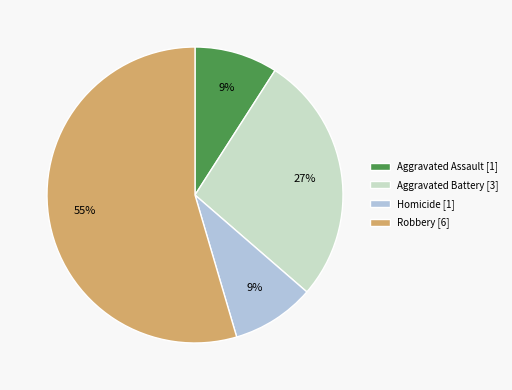

What is the majority slice?

Robbery [6]